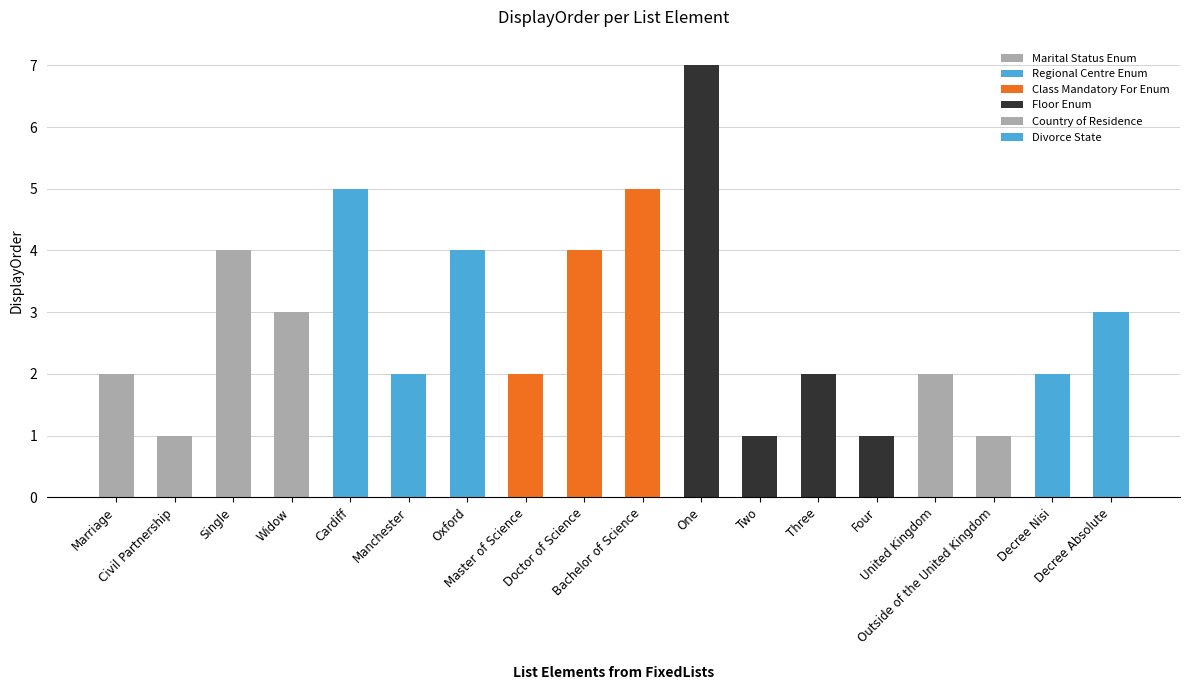

Reading left to right, list all the values displayed in this chart.

Marriage=2	Civil Partnership=1	Single=4	Widow=3	Cardiff=5	Manchester=2	Oxford=4	Master of Science=2	Doctor of Science=4	Bachelor of Science=5	One=7	Two=1	Three=2	Four=1	United Kingdom=2	Outside of the United Kingdom=1	Decree Nisi=2	Decree Absolute=3